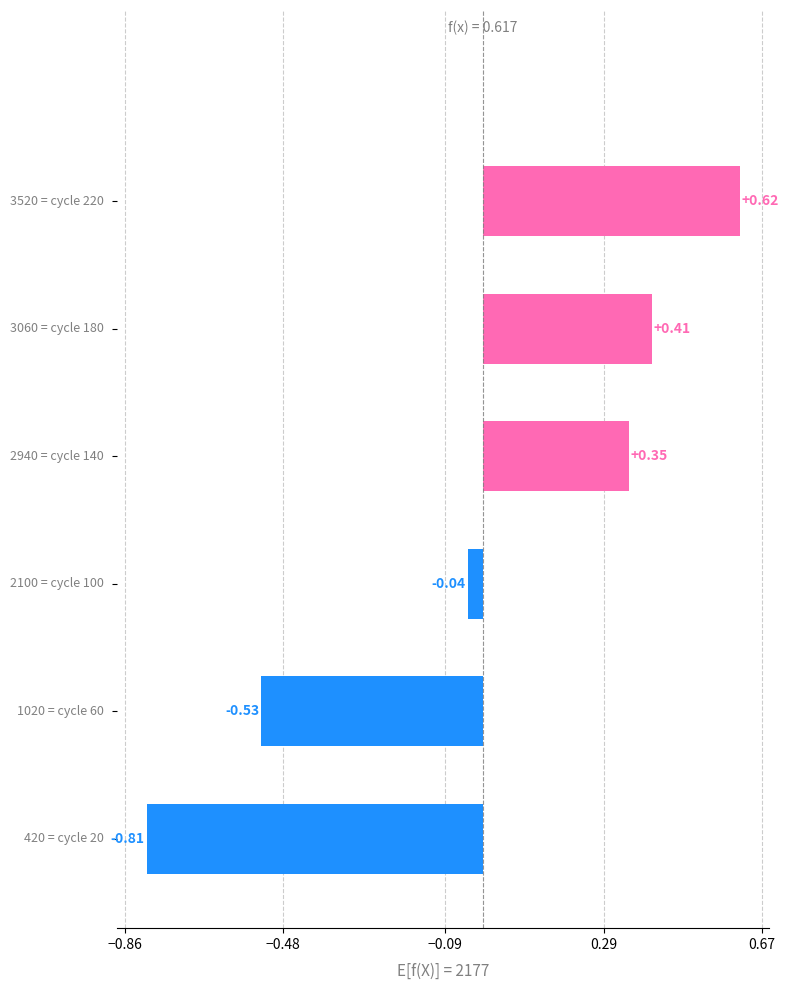

What is the difference between the maximum and minimum values?

1.4